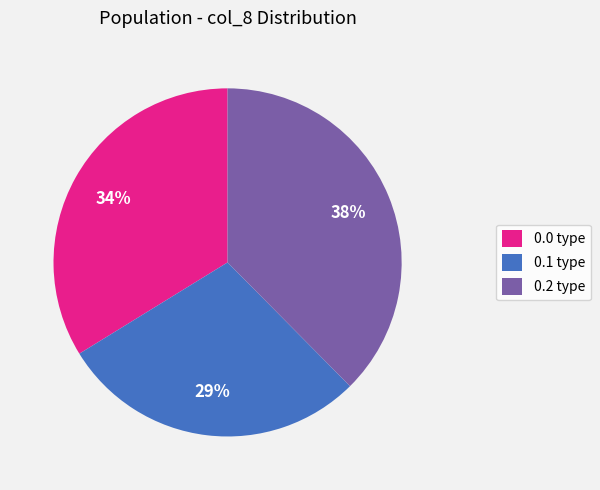

Is there any slice that represents more than half of the pie?

No